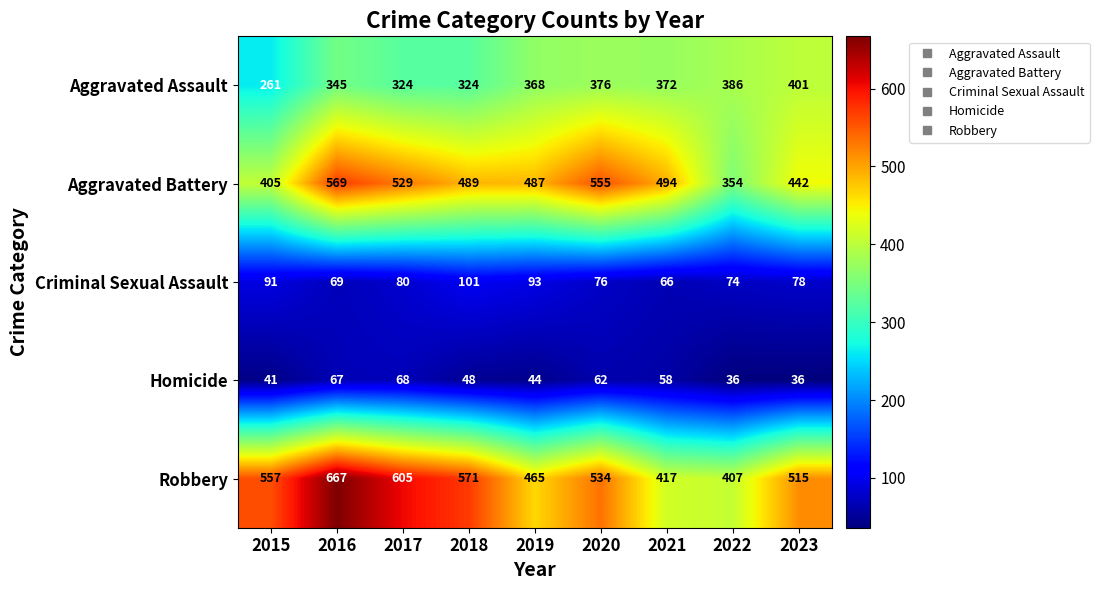

Which series has the largest total across all categories?

Robbery